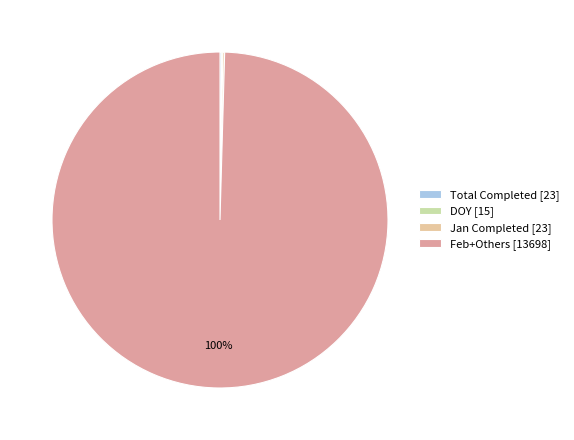

What percentage is the Feb+Others [13698] slice, to the nearest percent?

100%